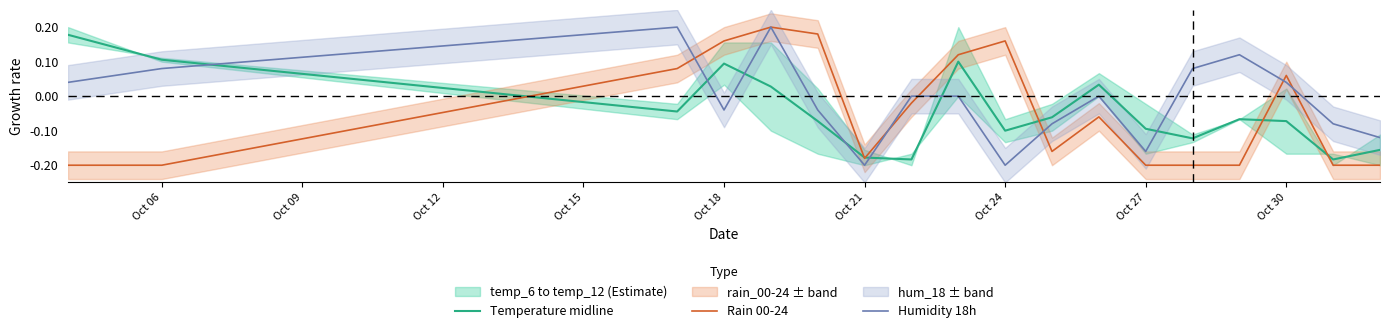

How many positive values does the Humidity 18h series have?

7